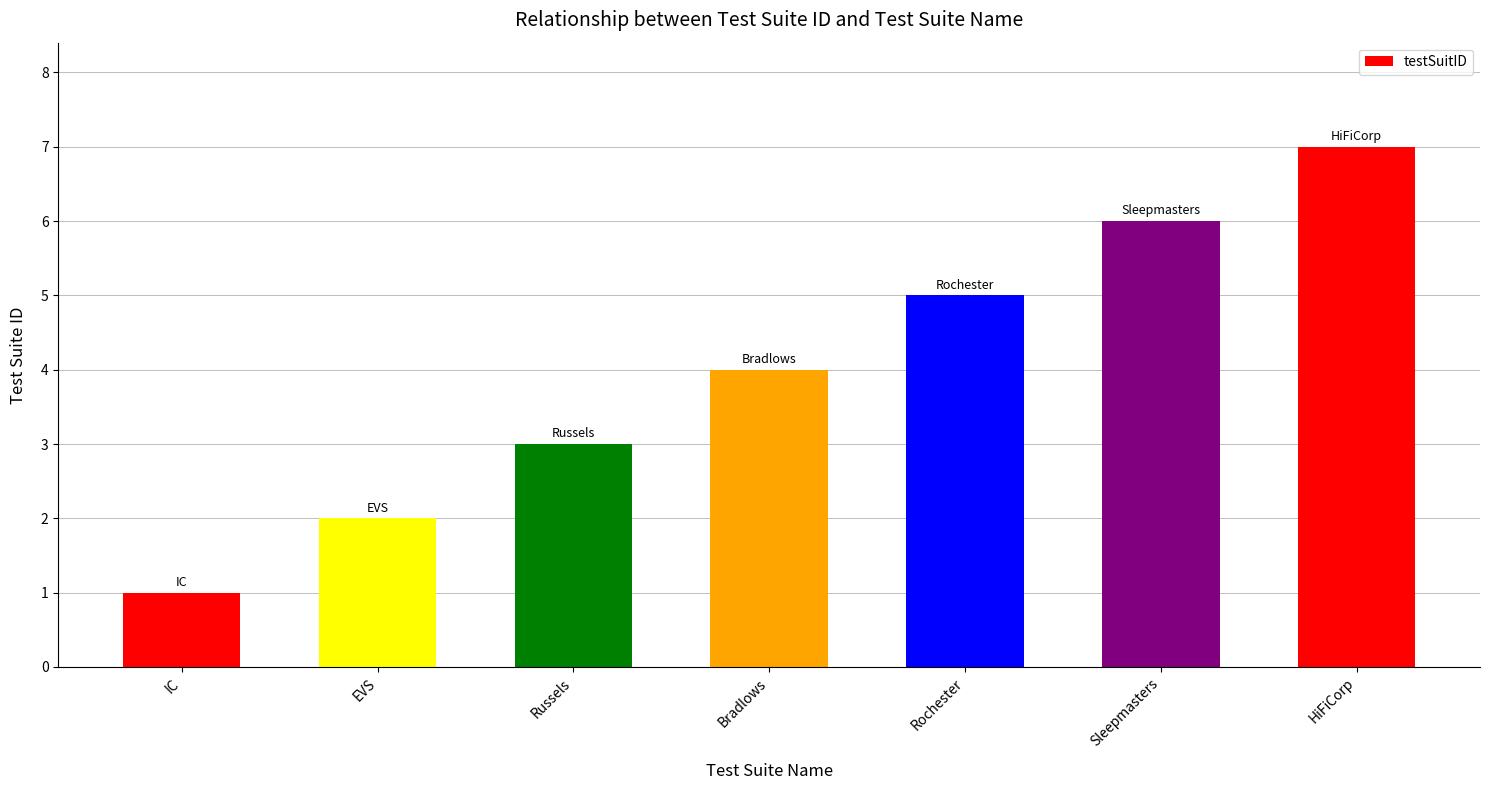

What is the difference between the values at HiFiCorp and IC?

6